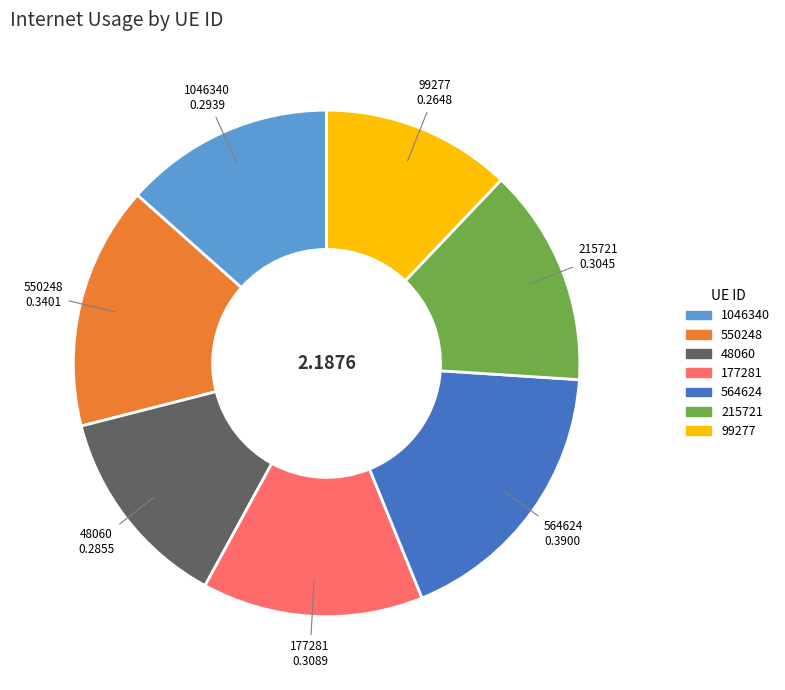

Which slice is the smallest?

99277